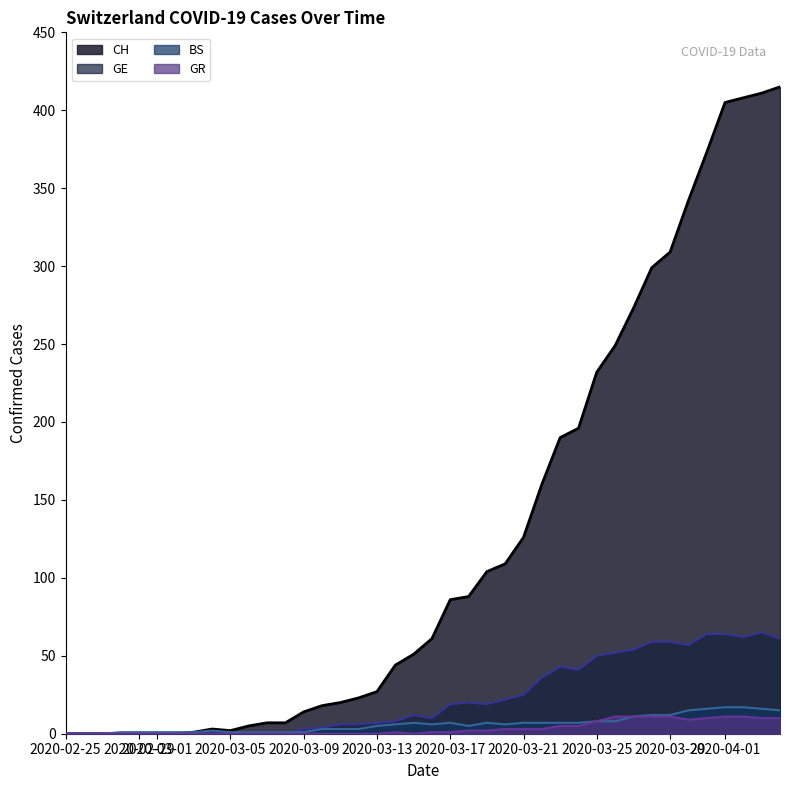

What is the maximum value for CH?

415